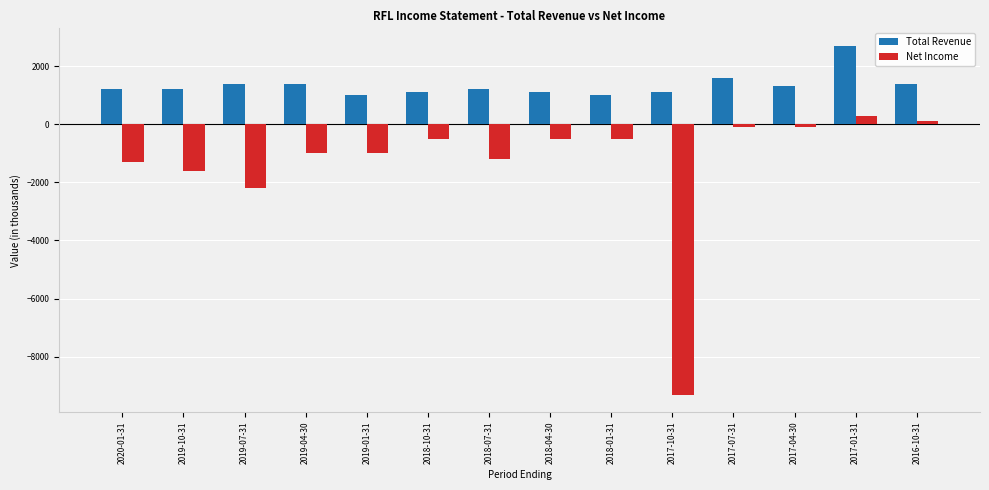

What are all the series names shown in the legend?

Total Revenue, Net Income